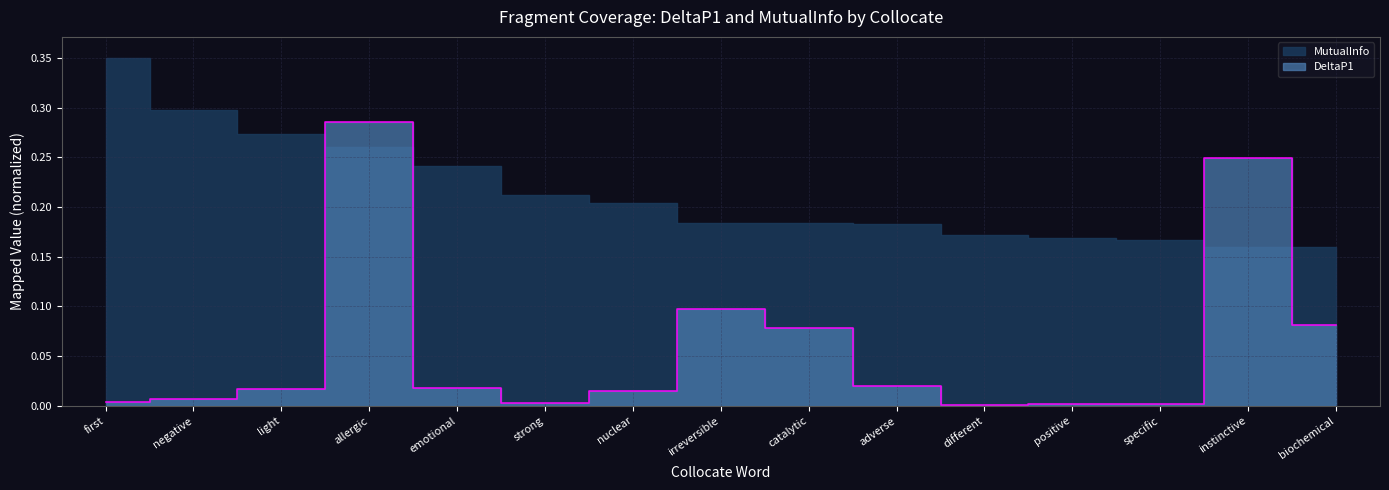

The chart shows a value of 0.0 at light. True or false?

True